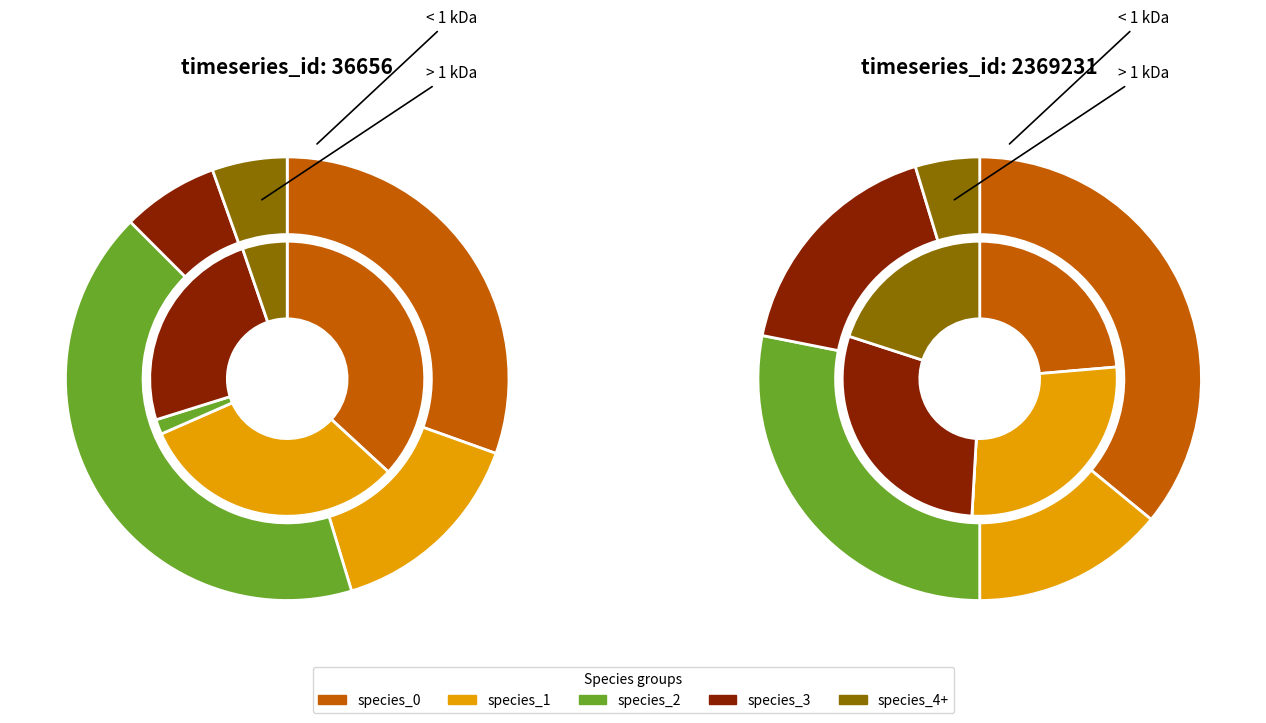

What percentage do 2 and 1 together represent?

57.0%